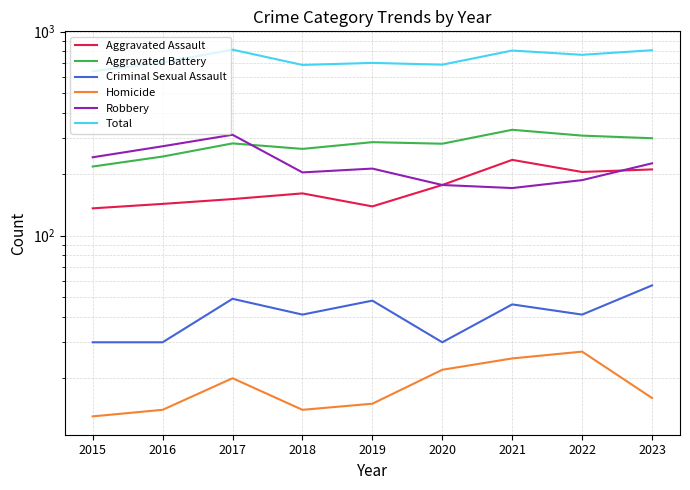

Which category has the highest value in the Criminal Sexual Assault series?

2023